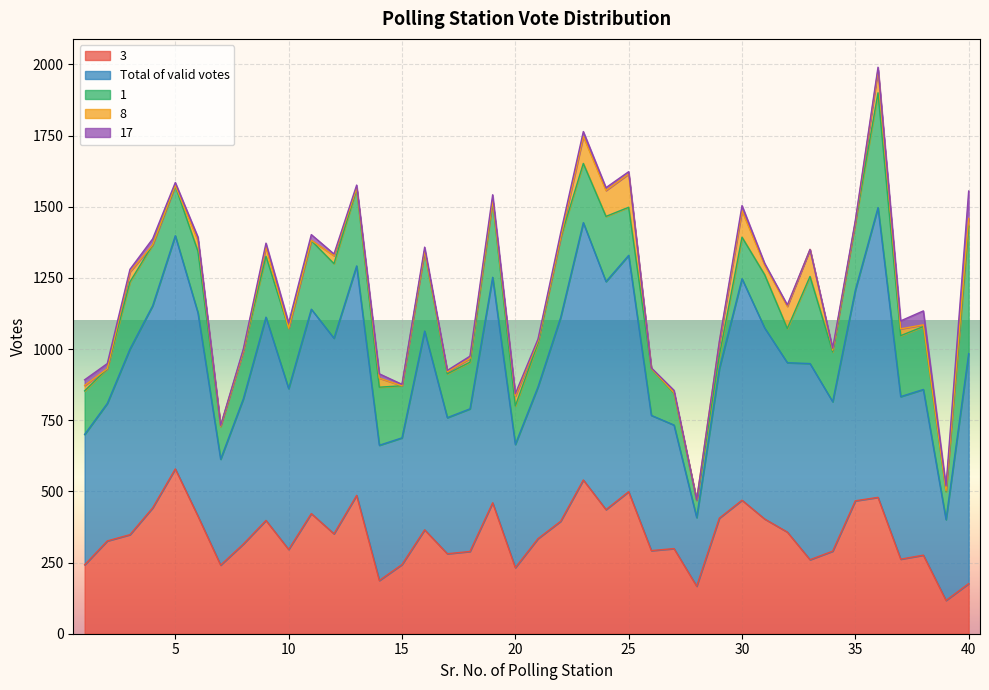

The 1 series shows 298 at 15. True or false?

False